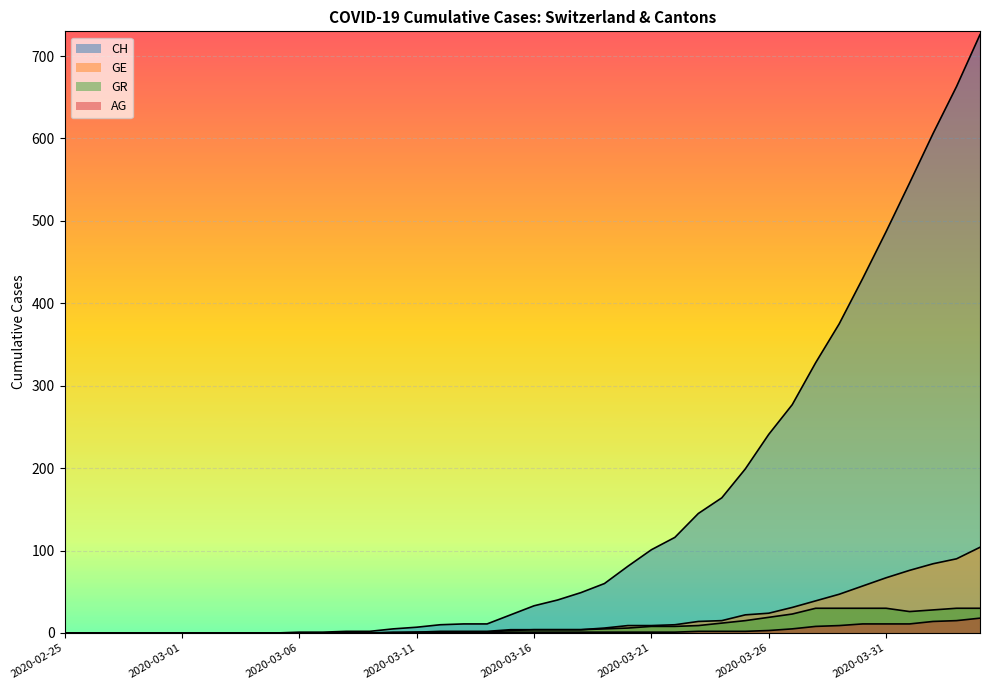

What is the label of the 10th point from the right?

2020-03-26